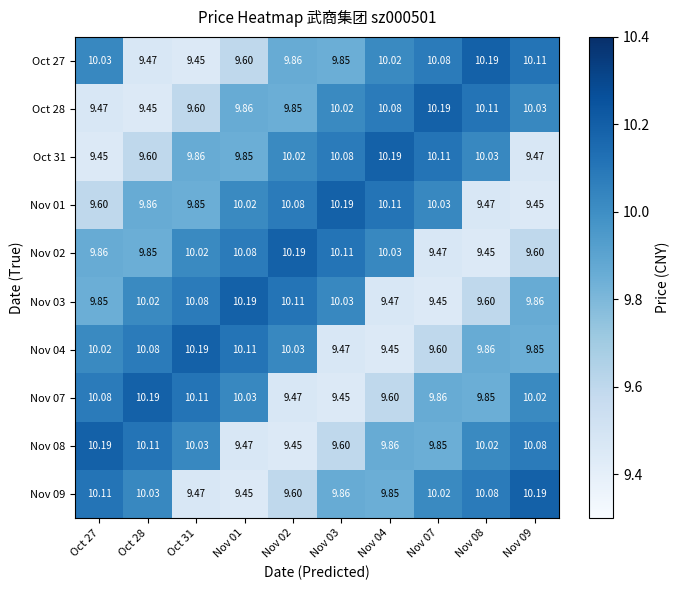

How many data points does each series have?

10